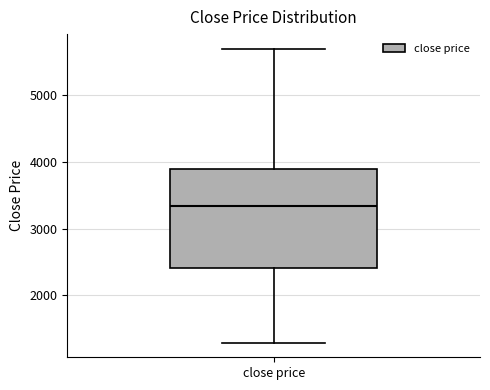

Where does the lower whisker of the box for close price end on the y-axis? The values are not printed on the chart, so give them approximately, as read against the axis.

1300